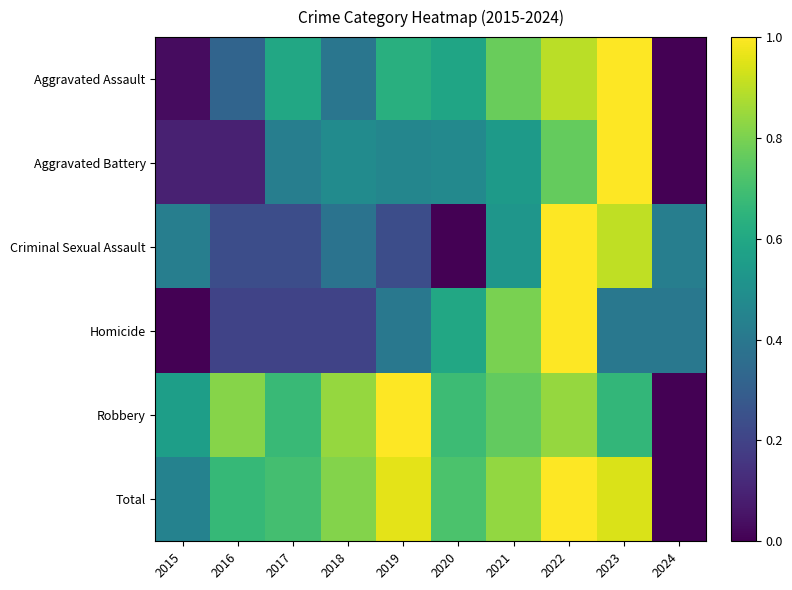

What is the total value across all series at 2023?

4.9